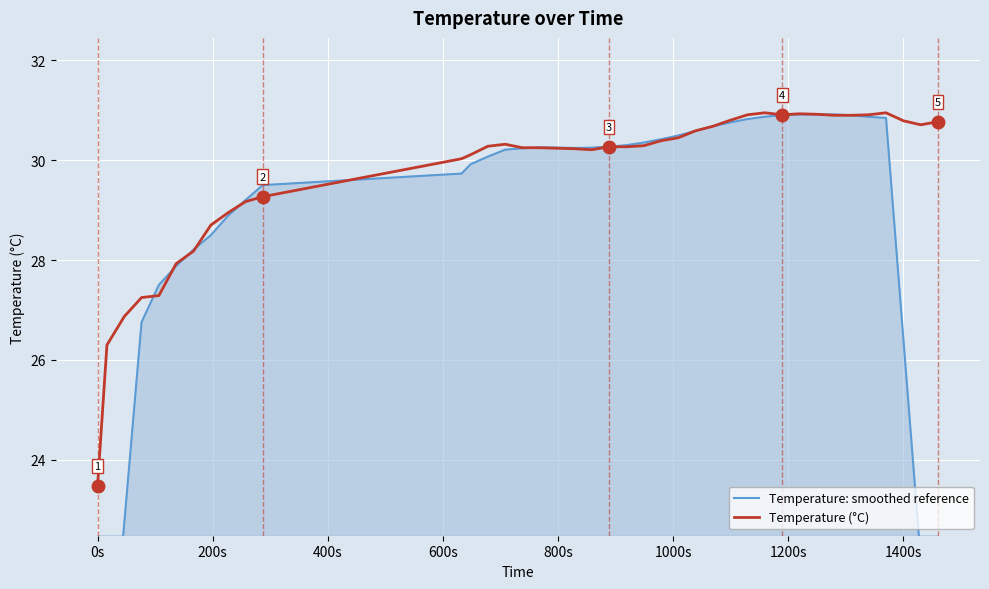

What is the minimum value for Temperature (°C)?

23.5